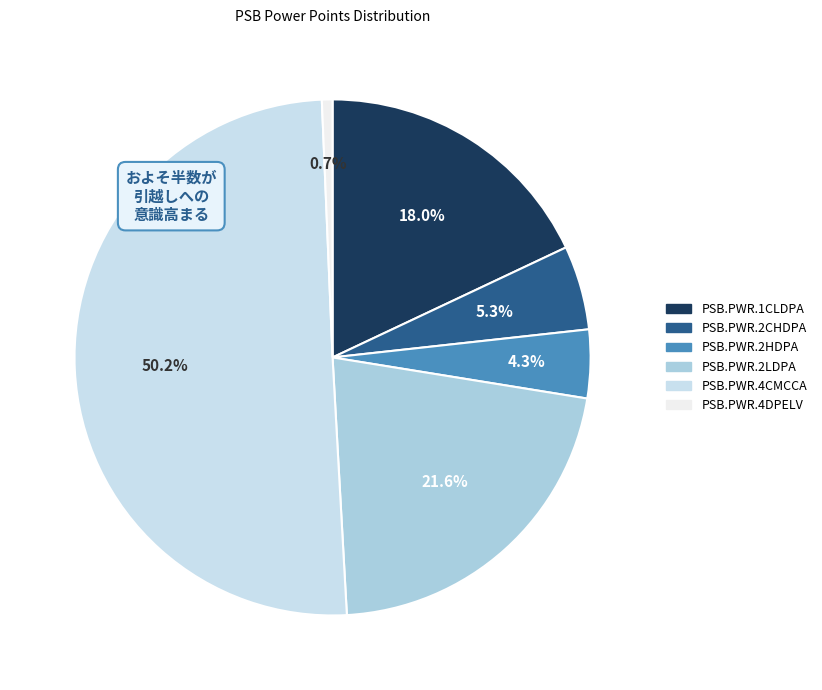

What percentage is the PSB.PWR.4DPELV slice, to the nearest percent?

1%